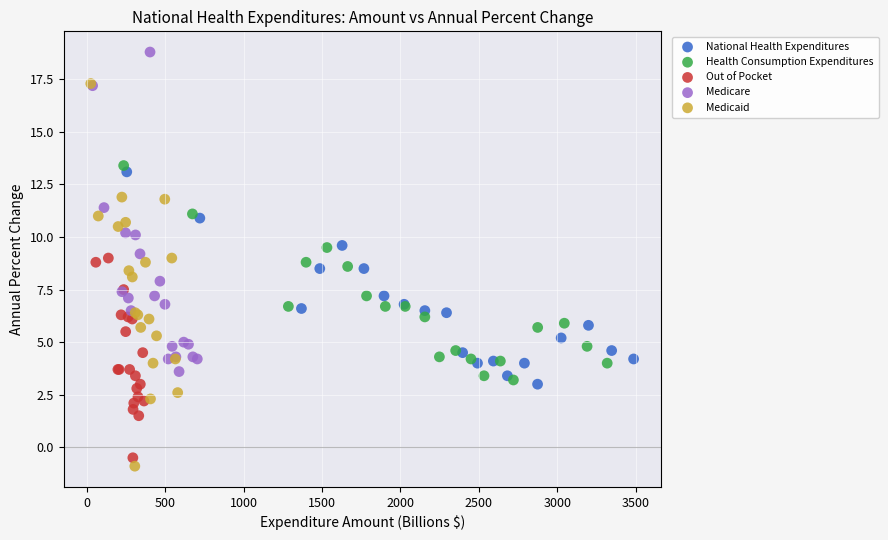

Which series contains the highest Y value?

Medicare